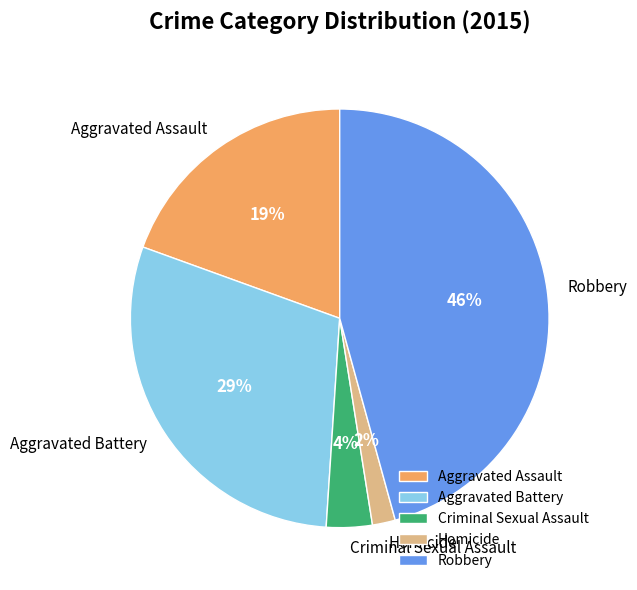

Combined, do Robbery and Aggravated Assault account for over 50%?

Yes